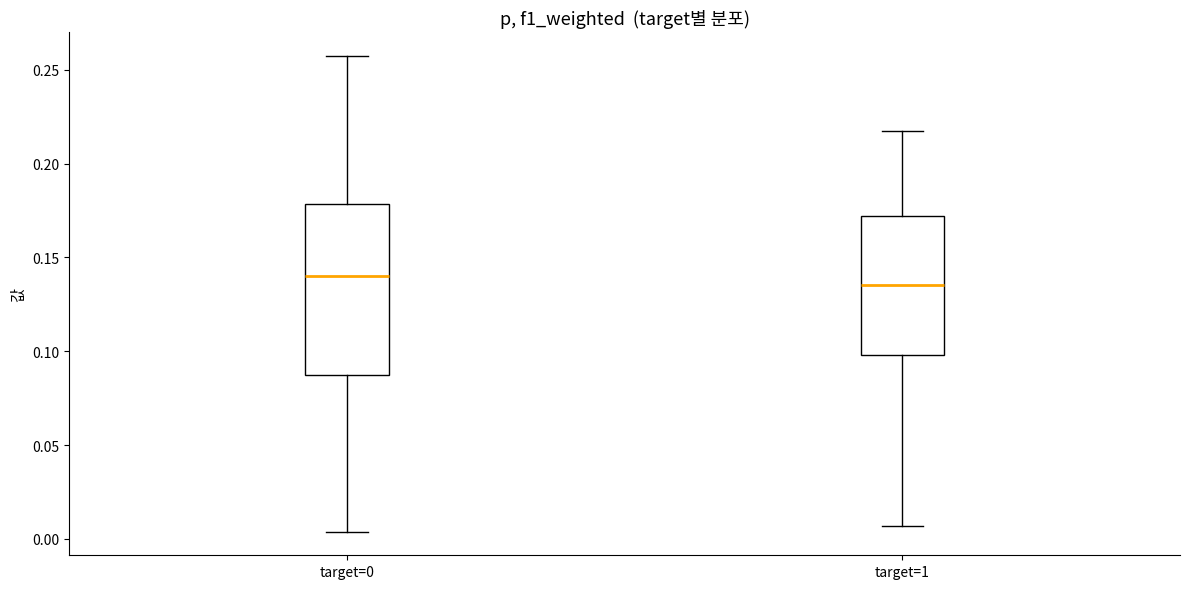

Which box's median line is the lowest?

target=1